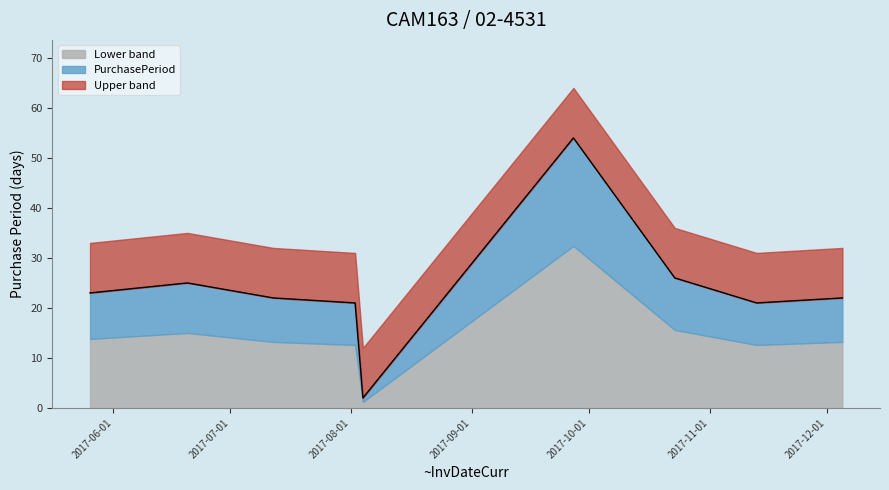

Does the chart display data point markers on the line(s)?

No